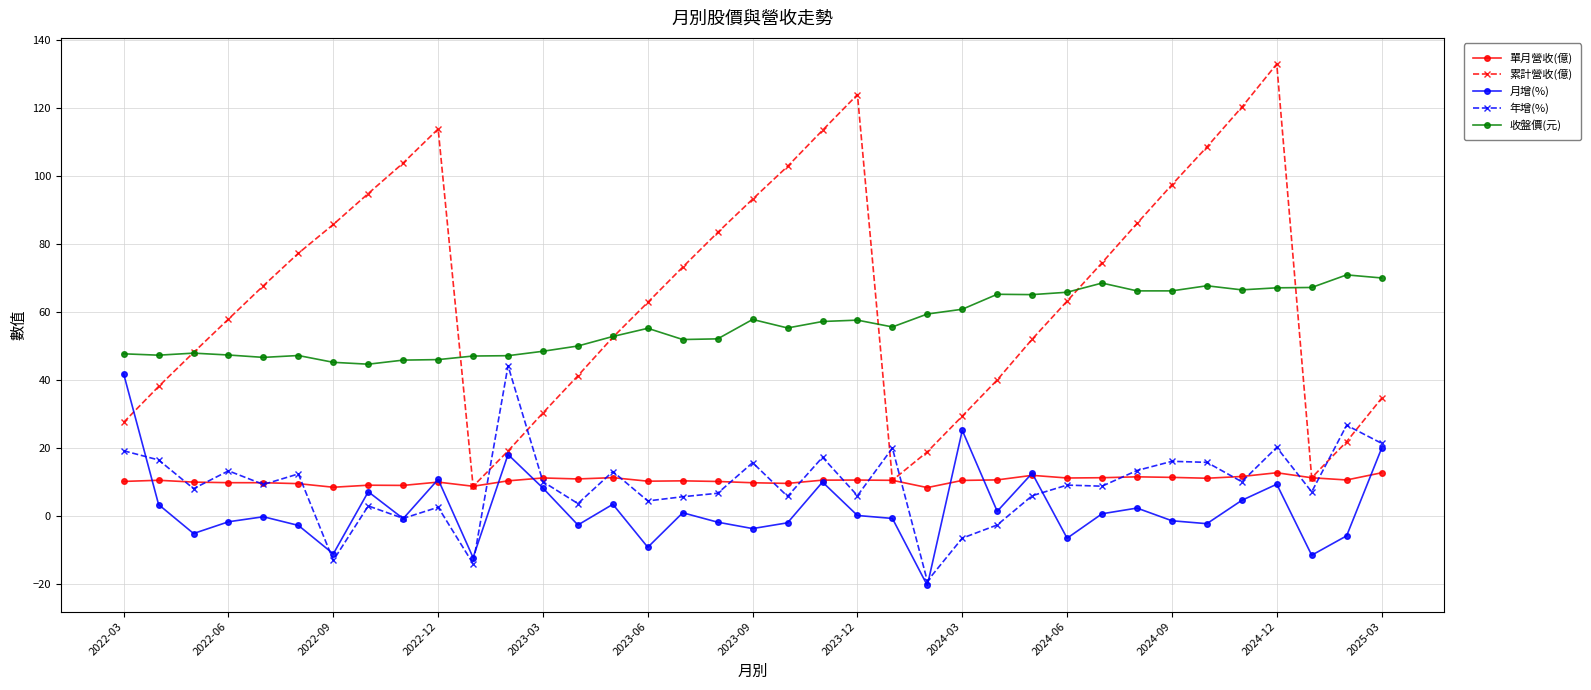

Does the chart display data point markers on the line(s)?

Yes